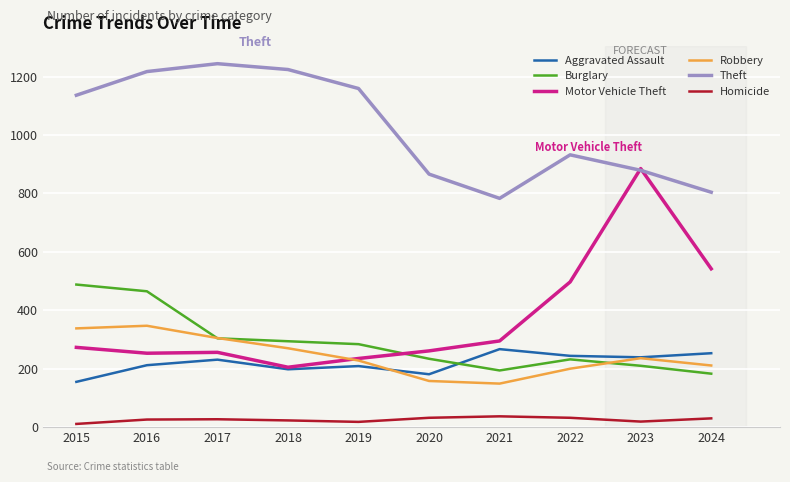

Which series ends up on top after the final intersection of Aggravated Assault and Burglary?

Aggravated Assault